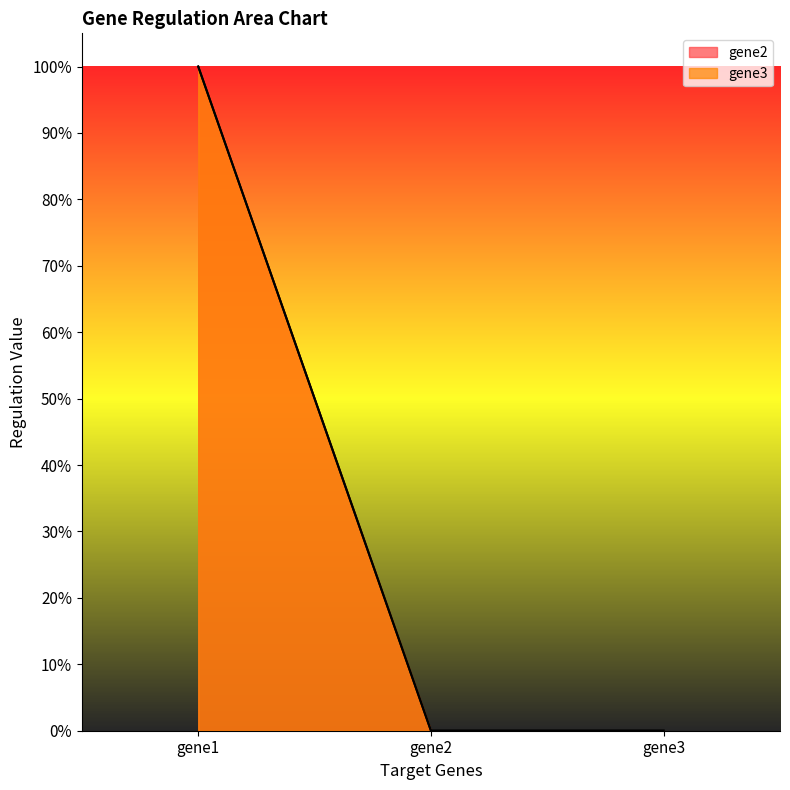

At which label is gene3 closest to 0?

gene2